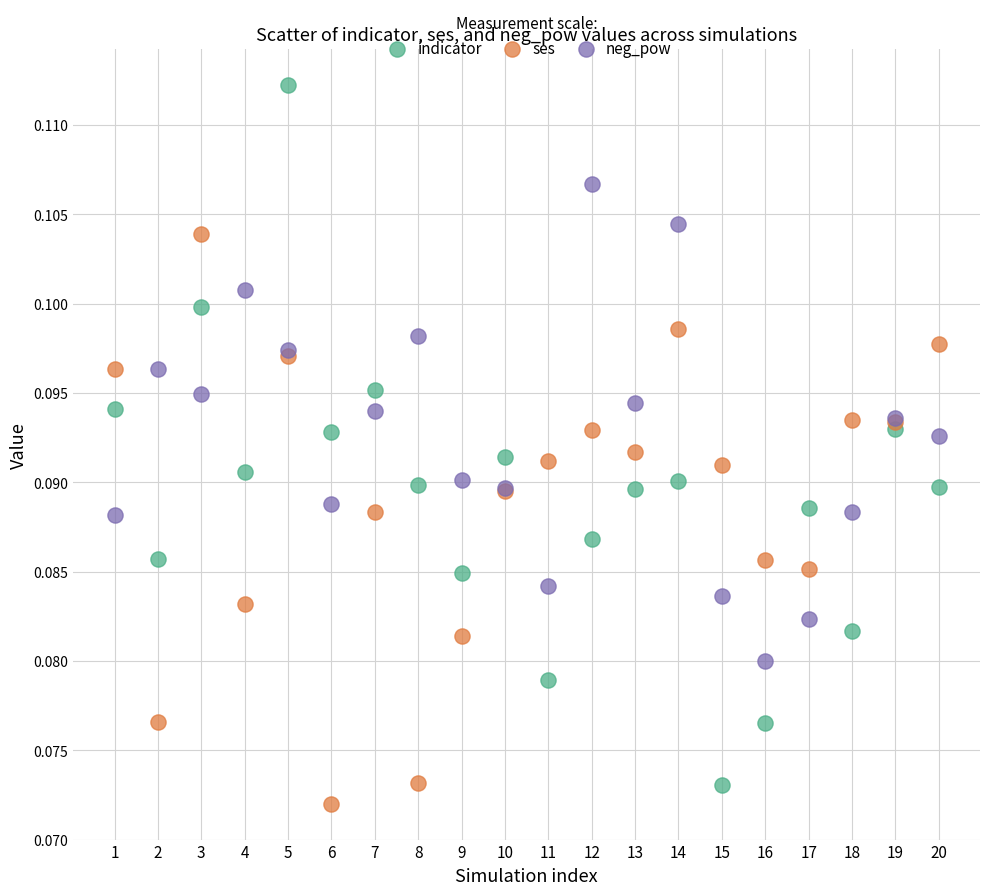

Which series reaches the maximum Y coordinate?

indicator